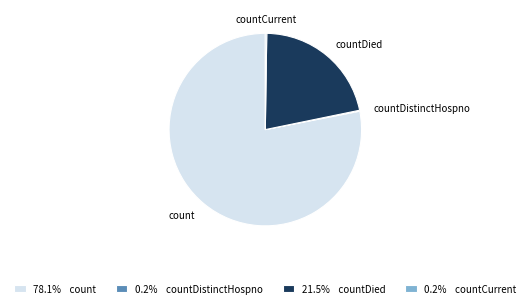

Is the sum of 21.5% countDied and 78.1% count greater than half?

Yes